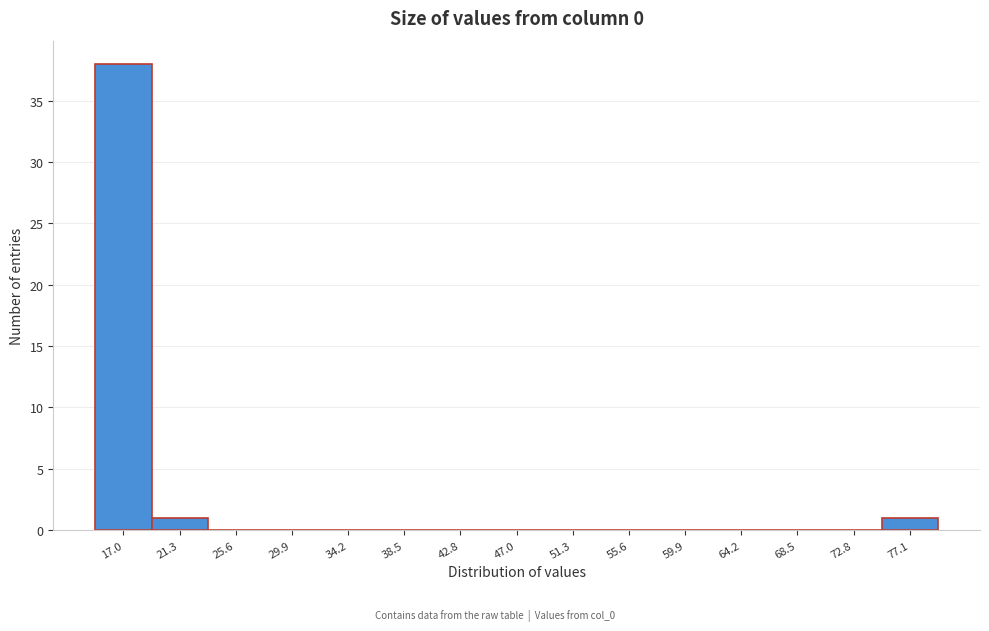

Reading left to right, transcribe all the data shown in this chart.

17.0=38	21.3=1	25.6=0	29.9=0	34.2=0	38.5=0	42.8=0	47.0=0	51.3=0	55.6=0	59.9=0	64.2=0	68.5=0	72.8=0	77.1=1